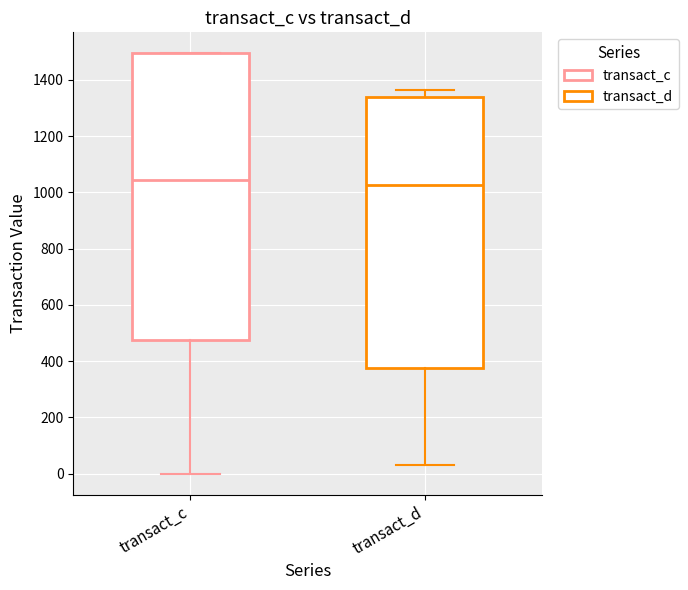

Comparing the boxes themselves (not the whiskers), which one is the tallest?

transact_c